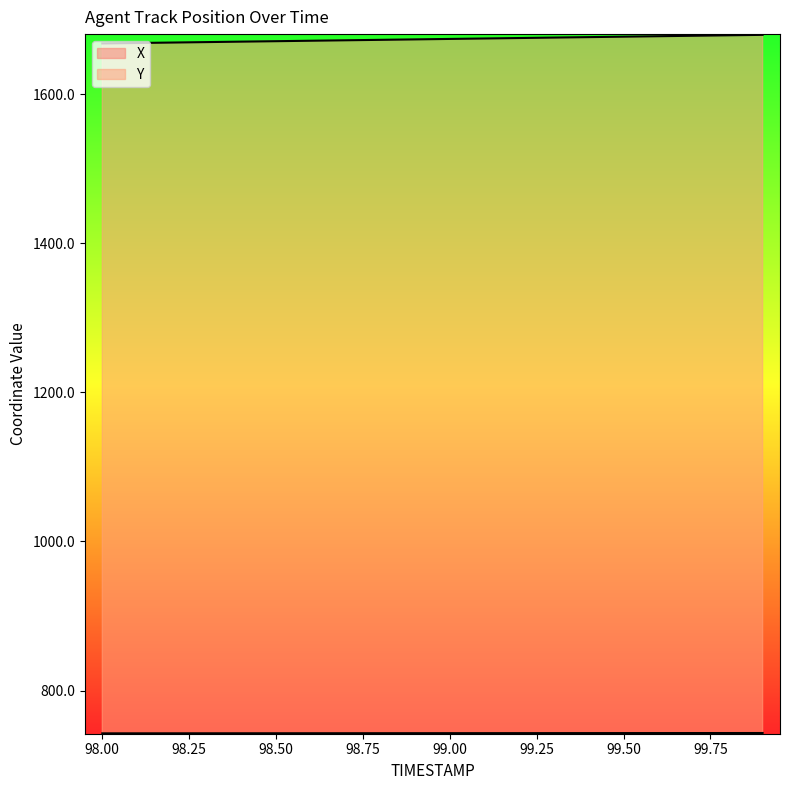

What is the difference between the second highest and second lowest values in the X series?

0.4